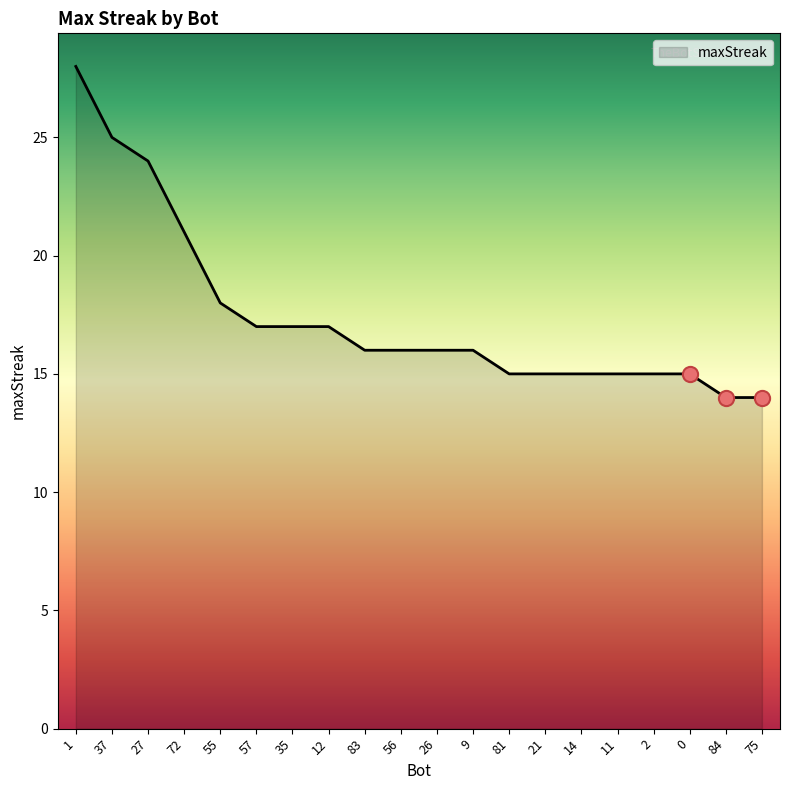

Which has a higher value, 27 or 1?

1